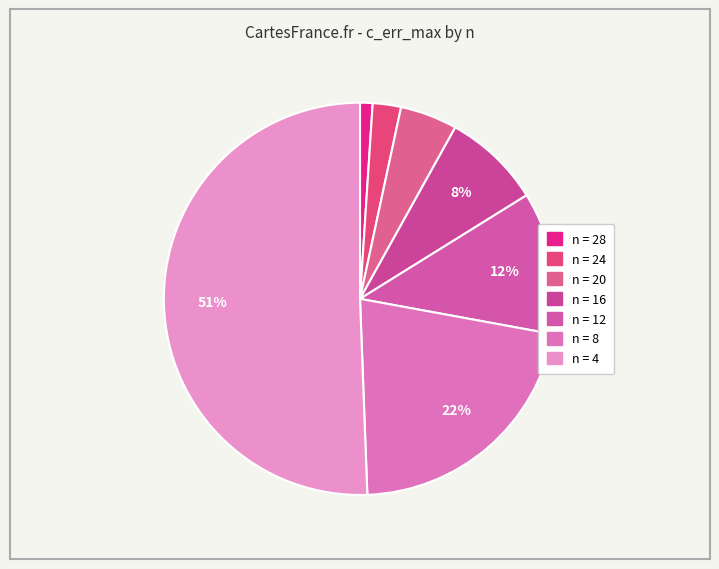

What is the largest slice in the pie chart?

4